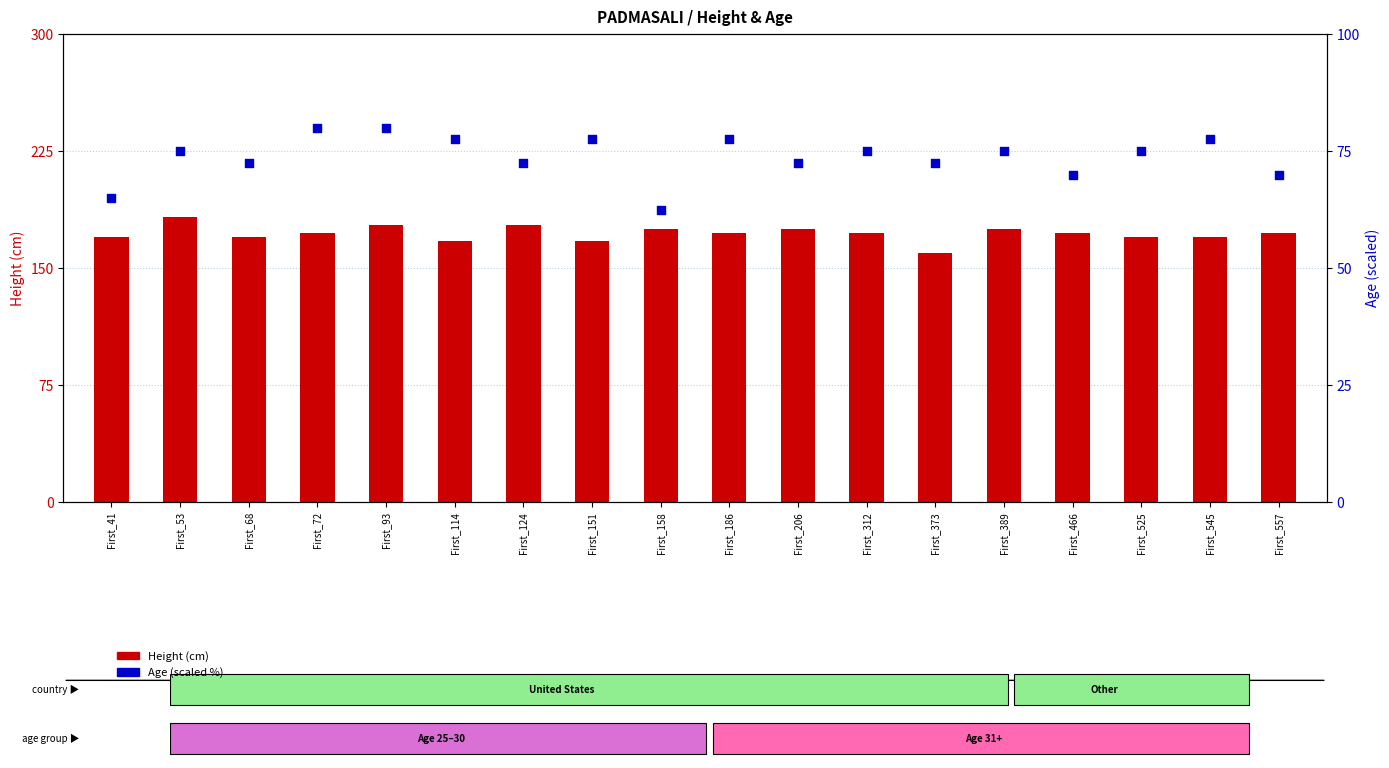

Which series contains the lowest Y value?

Age (scaled %)